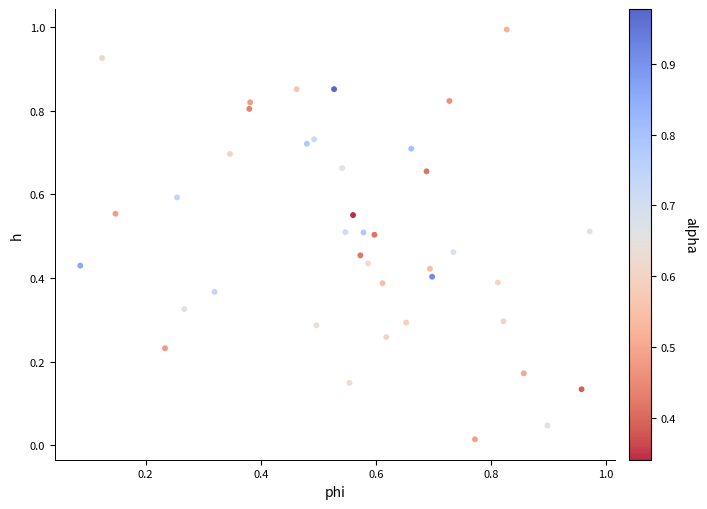

What is the range of Y values (max minus min)?

1.0